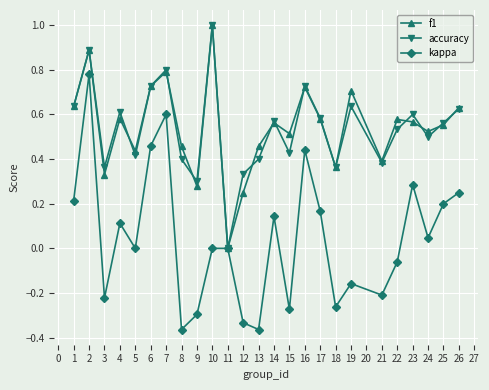

What is the sum of the f1 values at 13 and 19?

1.2